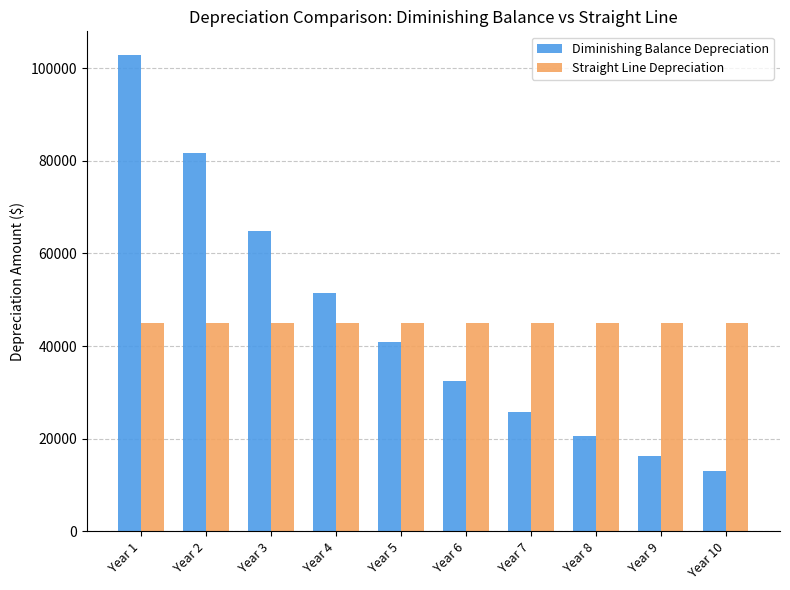

Which category has the highest value in the Diminishing Balance Depreciation series?

Year 1